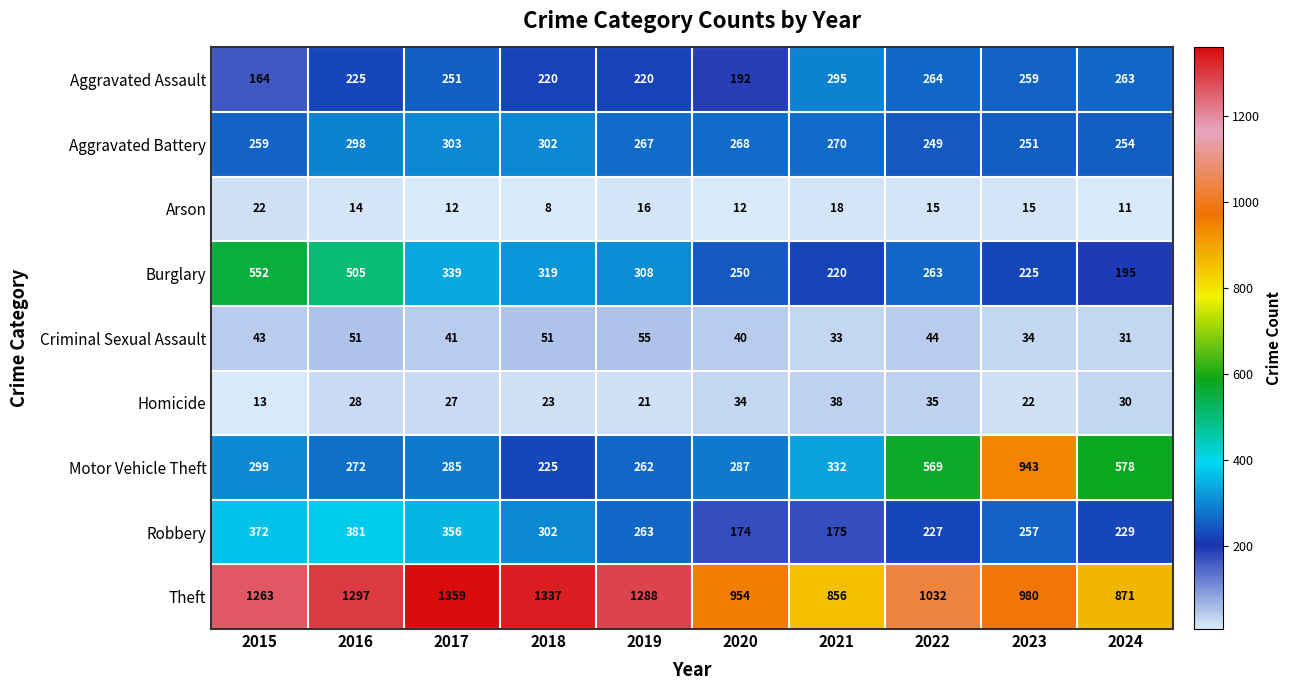

What value does the Burglary series have at 2020?

250